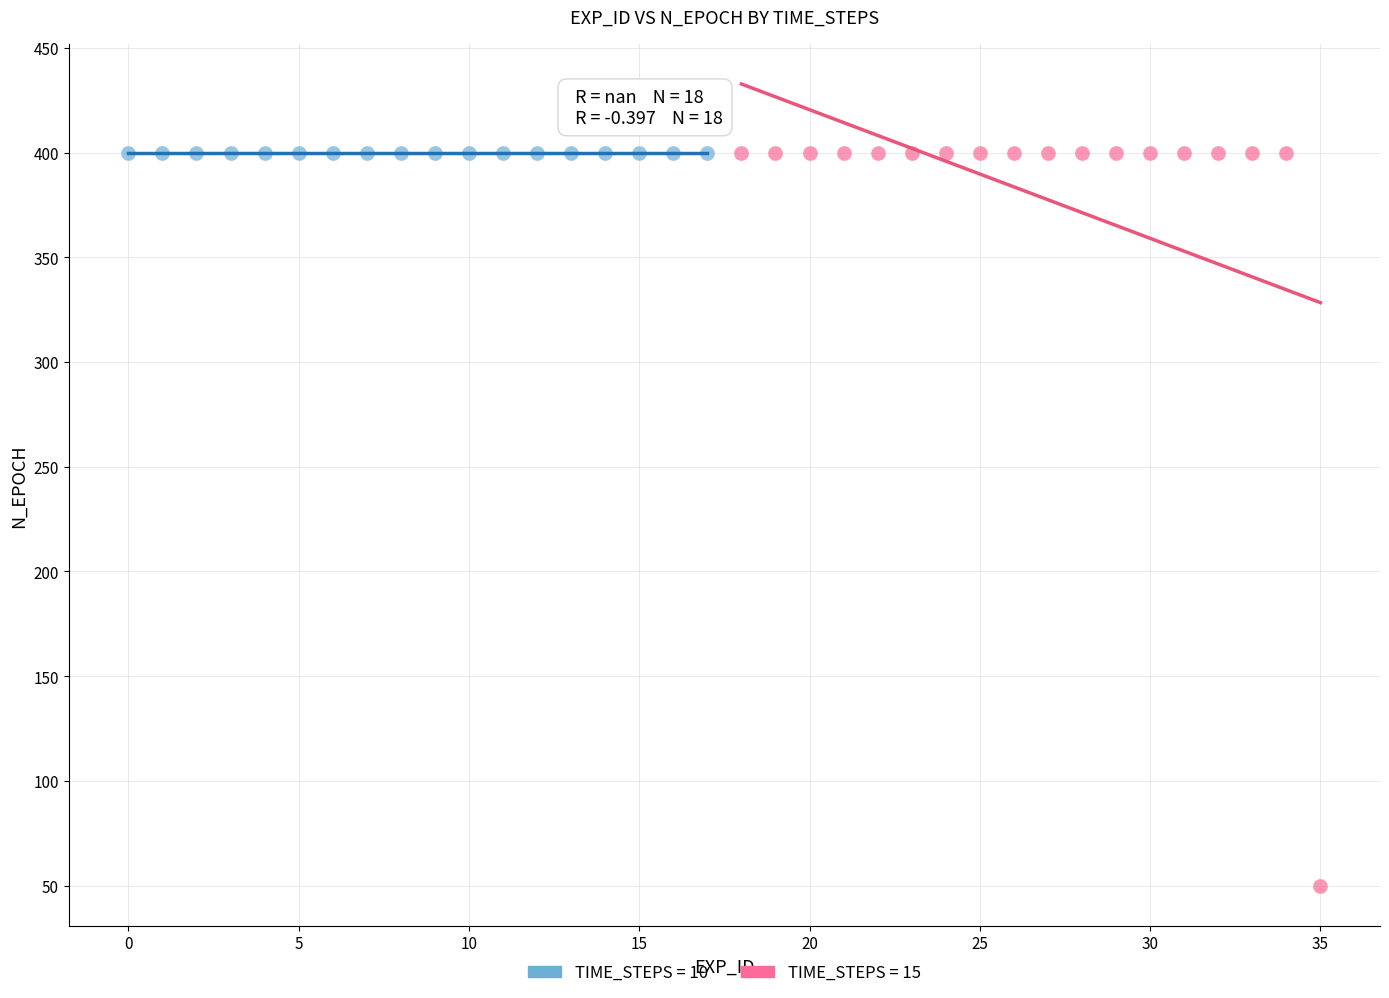

Which series reaches the minimum Y coordinate?

TIME_STEPS = 15